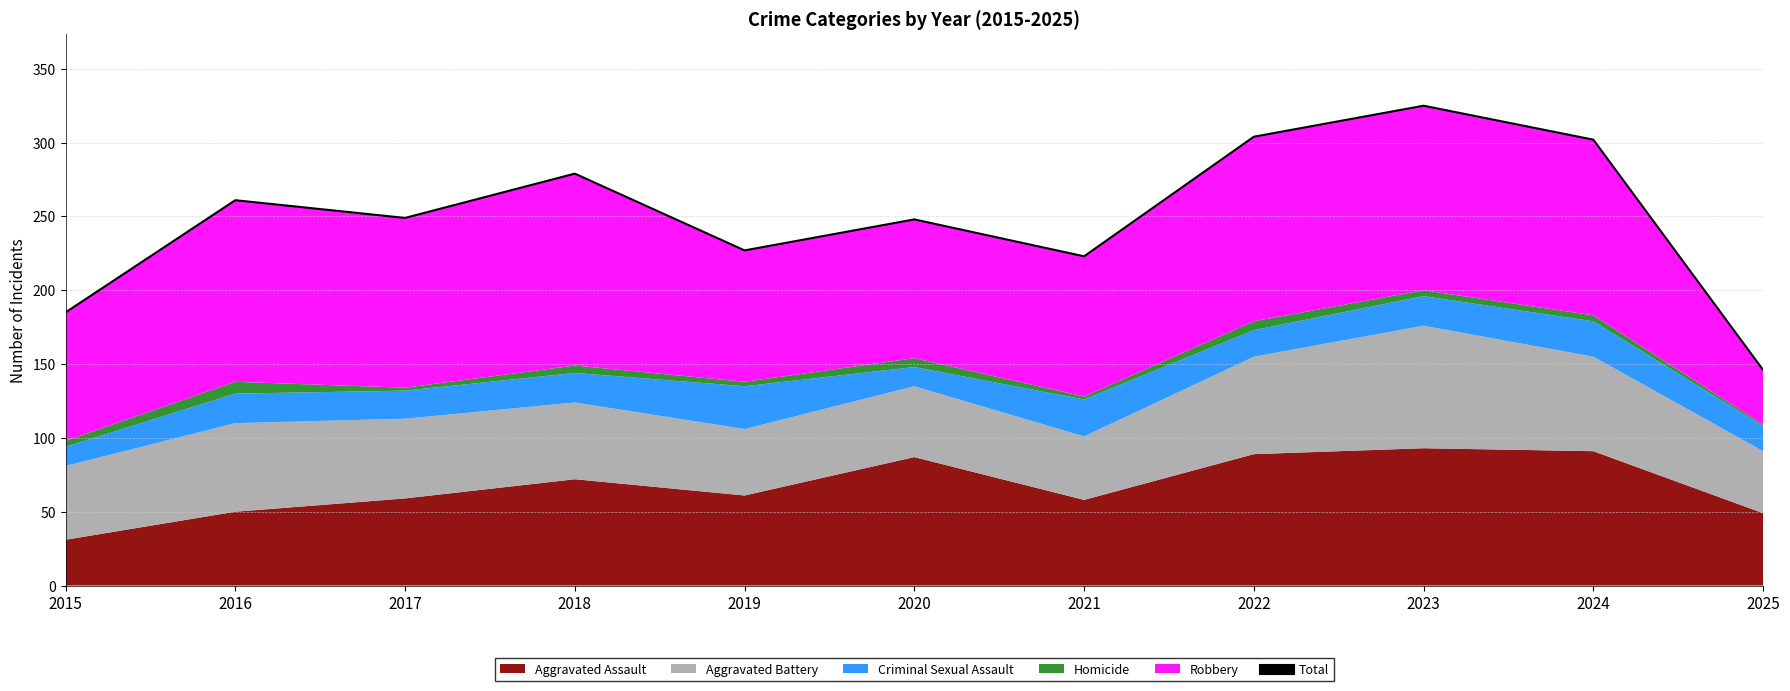

Rank the categories by value from lowest to highest.

2025, 2015, 2021, 2019, 2020, 2017, 2016, 2018, 2024, 2022, 2023